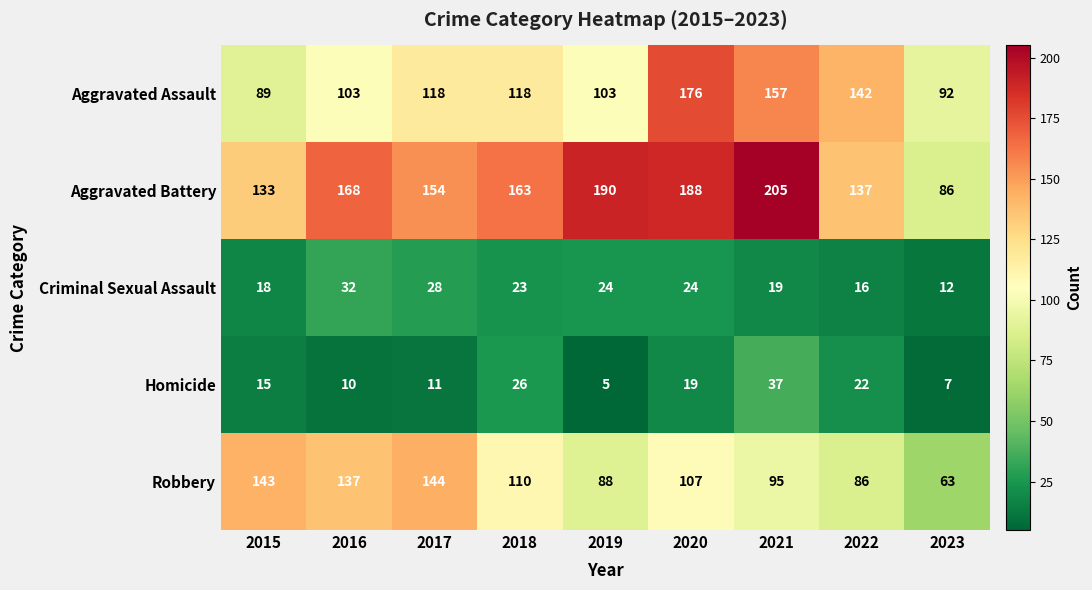

What value does the Robbery series have at 2016?

137